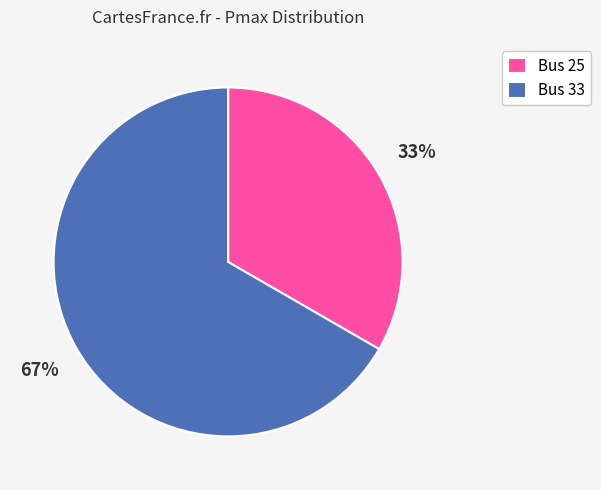

To the nearest percent, what percentage of the pie is Bus 25?

33%